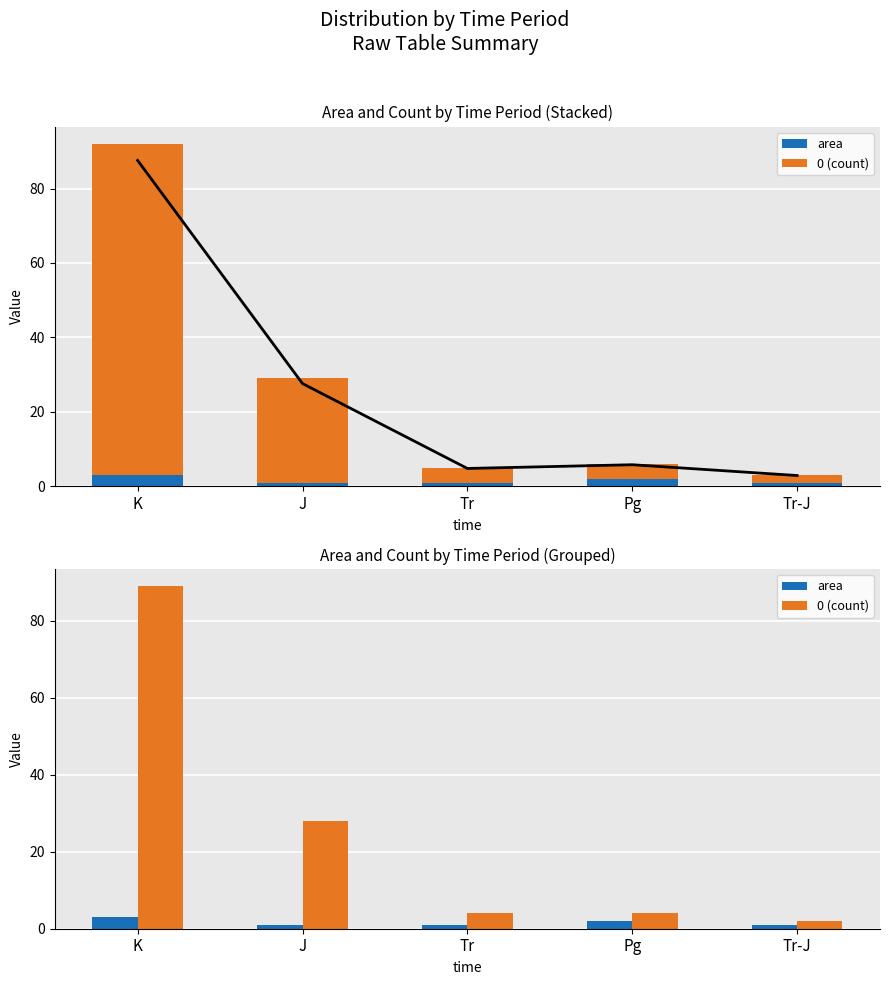

Which series has the largest range (max minus min)?

0 (count)